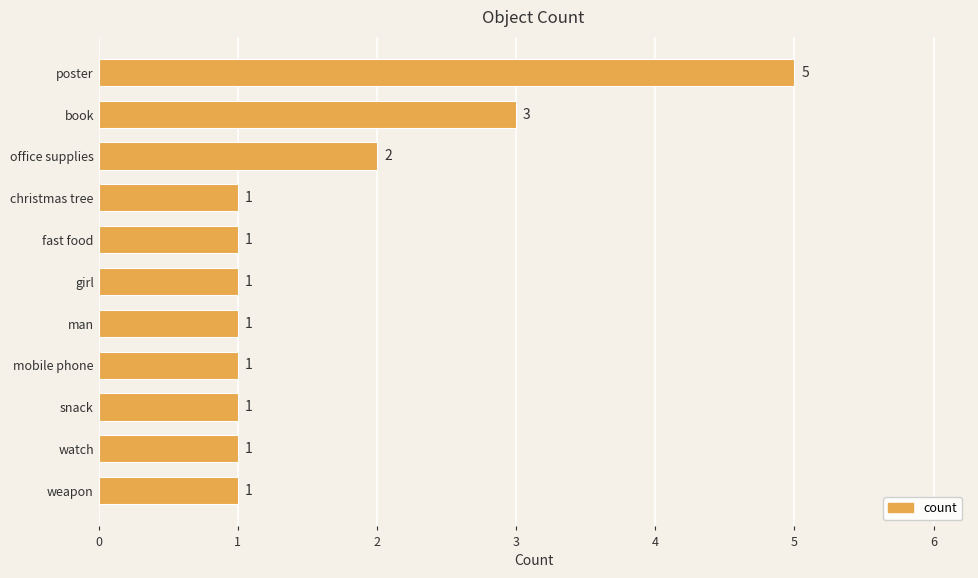

What is the label of the 4th bar from the top?

christmas tree